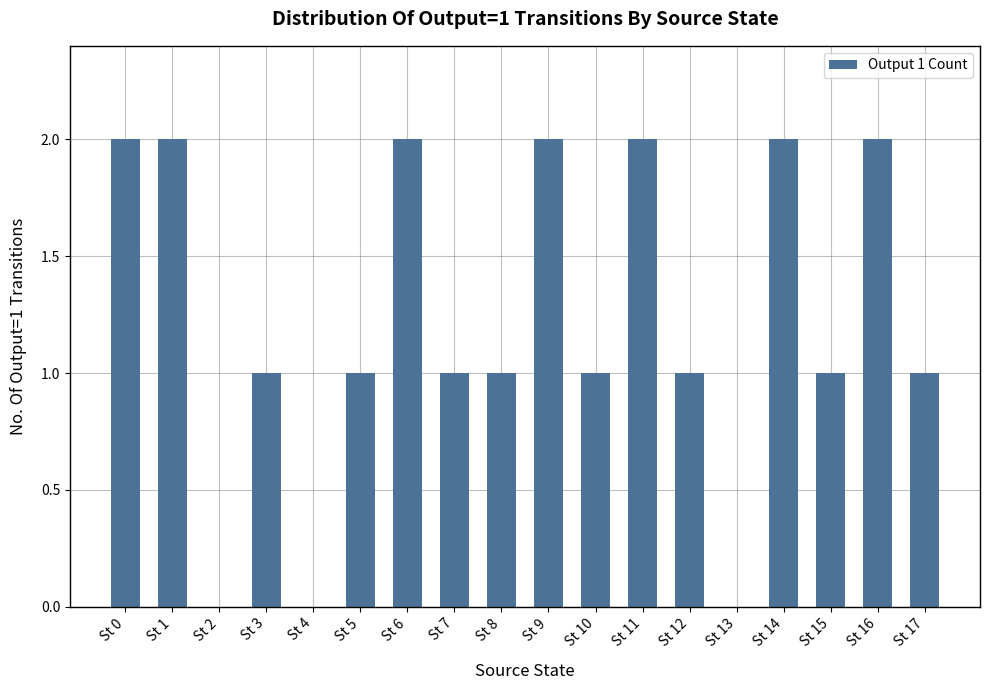

The chart shows a value of 0 at St 13. True or false?

True